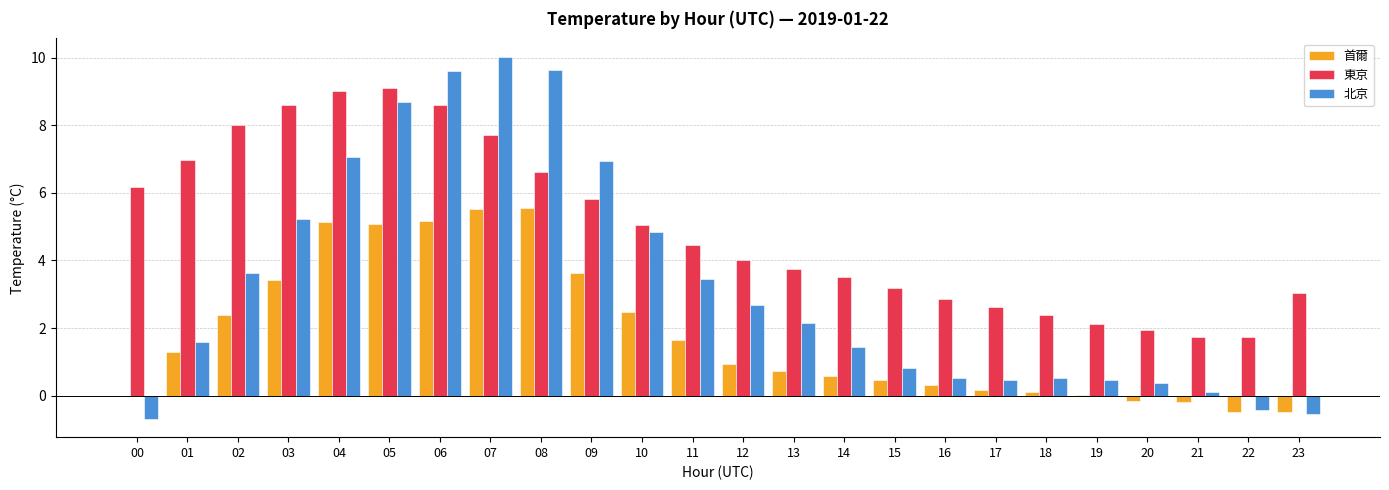

How many positive values does the 北京 series have?

21